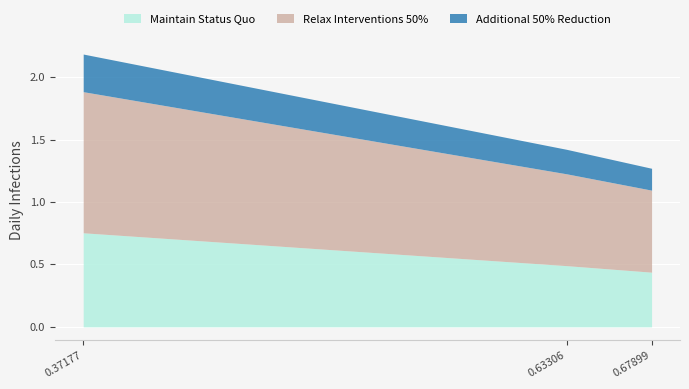

At which label does Maintain Status Quo reach its minimum?

0.67899